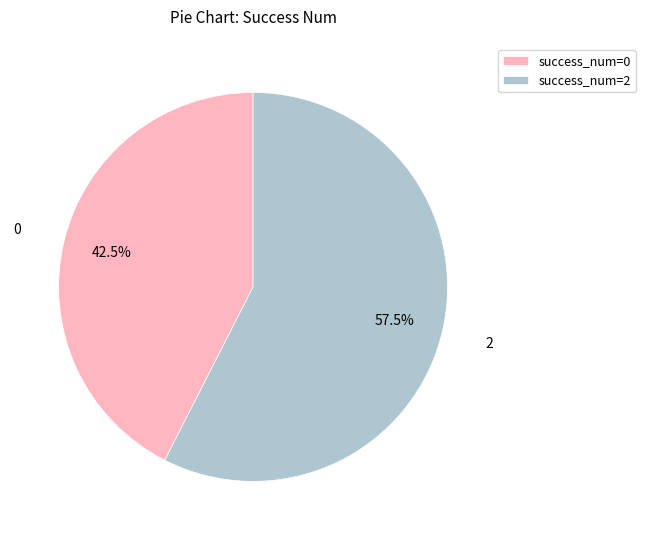

Rank the categories by value from lowest to highest.

success_num=0, success_num=2